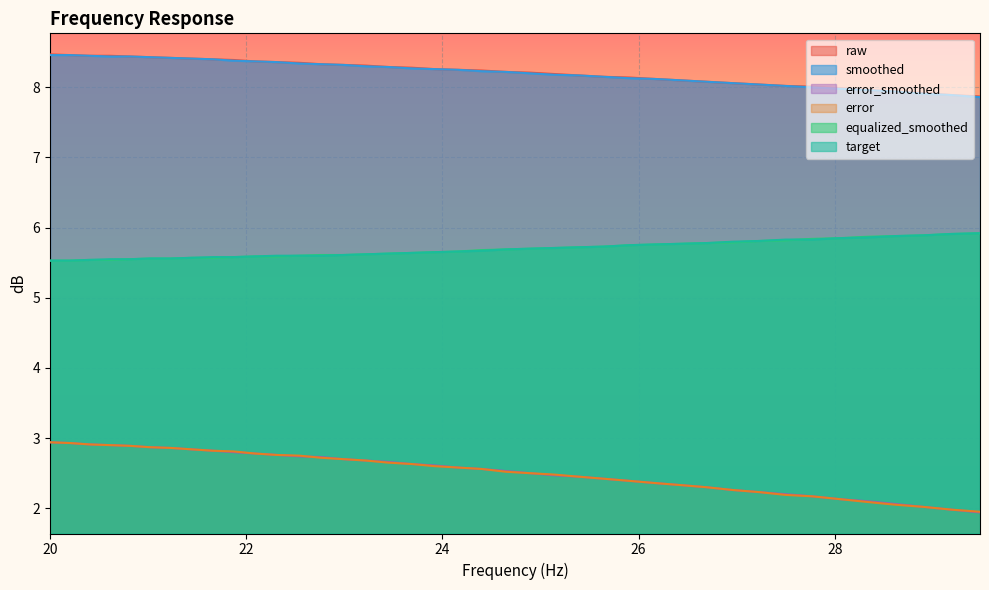

Is it true that equalized_smoothed equals 5.9 at 28.62?

True